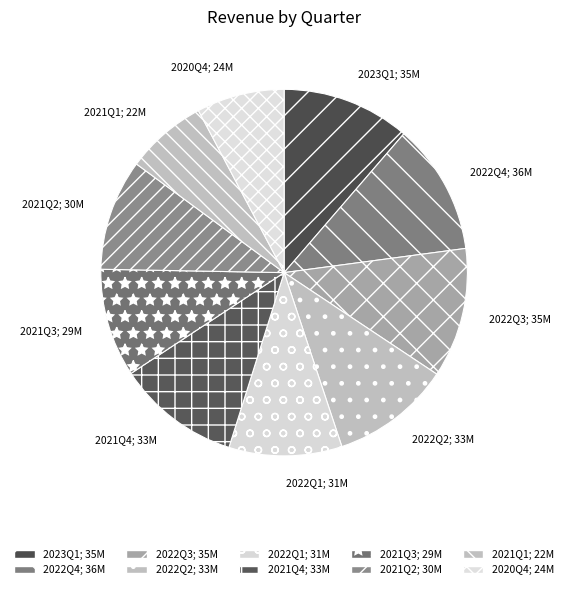

To the nearest percent, what is the difference between the 2022Q2 and 2021Q2 slice percentages?

1%